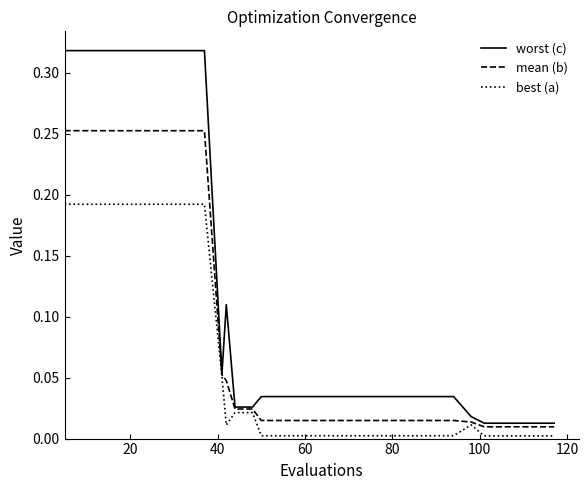

How many series are shown in this chart?

3